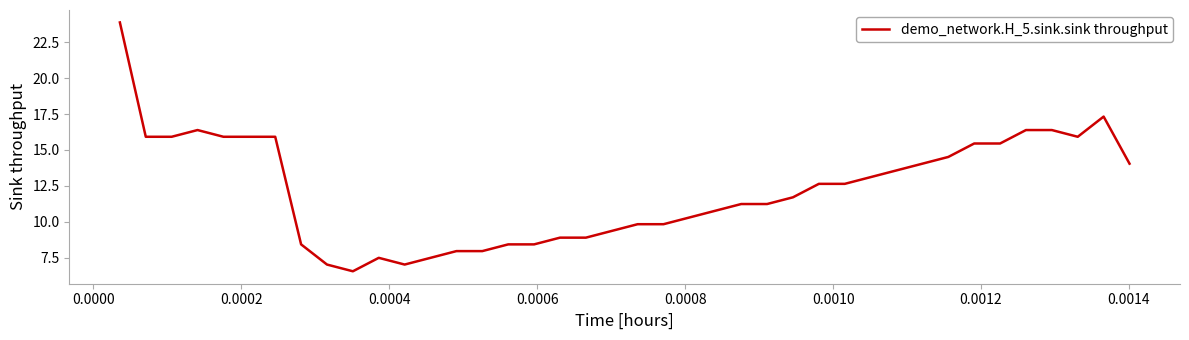

What is the difference between the maximum and minimum values?

17.3